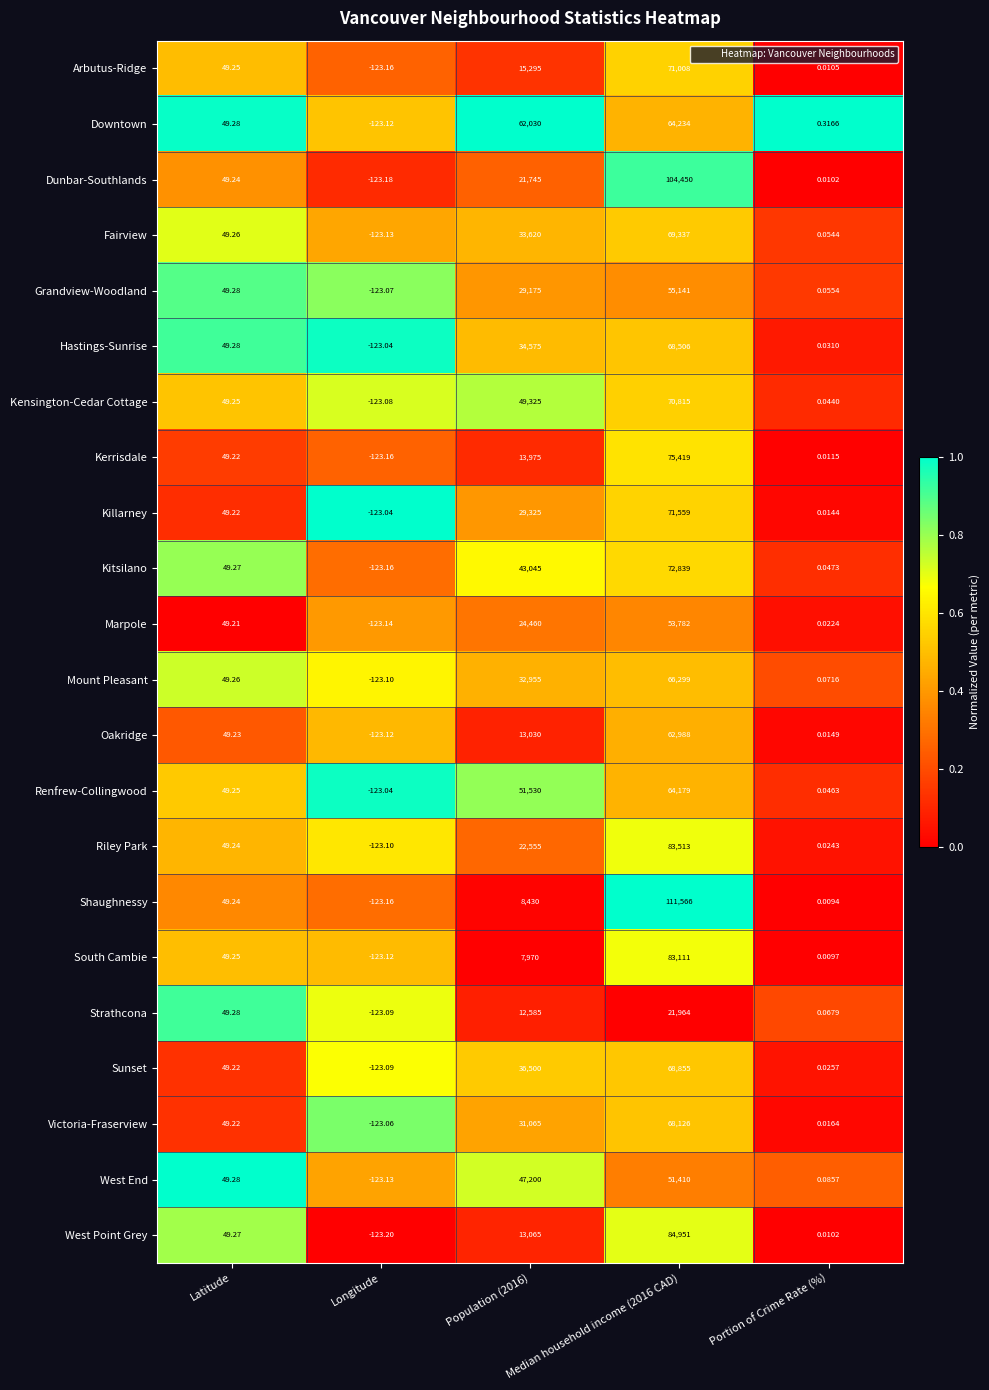

Rank the series by their maximum value, from lowest to highest.

Strathcona, West End, Marpole, Grandview-Woodland, Oakridge, Renfrew-Collingwood, Downtown, Mount Pleasant, Victoria-Fraserview, Hastings-Sunrise, Sunset, Fairview, Kensington-Cedar Cottage, Arbutus-Ridge, Killarney, Kitsilano, Kerrisdale, South Cambie, Riley Park, West Point Grey, Dunbar-Southlands, Shaughnessy